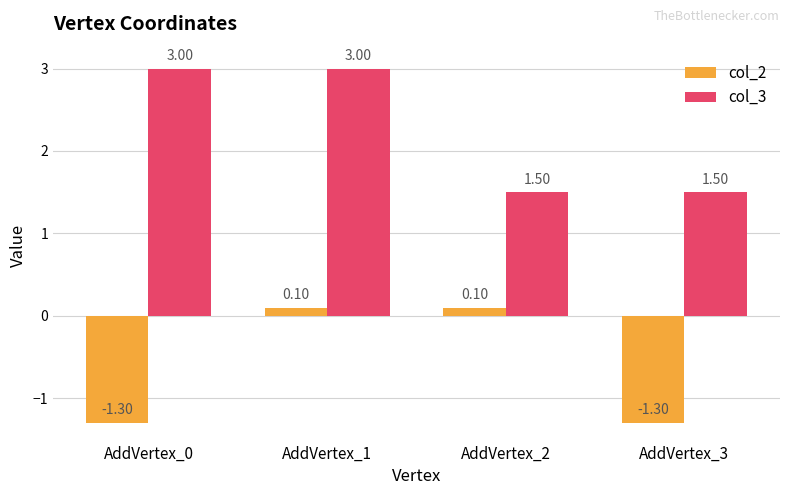

What is the maximum value for col_2?

0.1